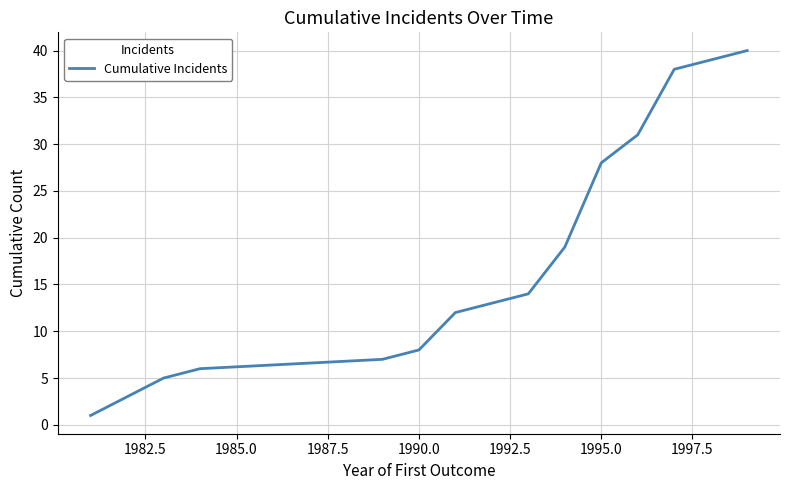

What is the minimum value shown in the chart?

1